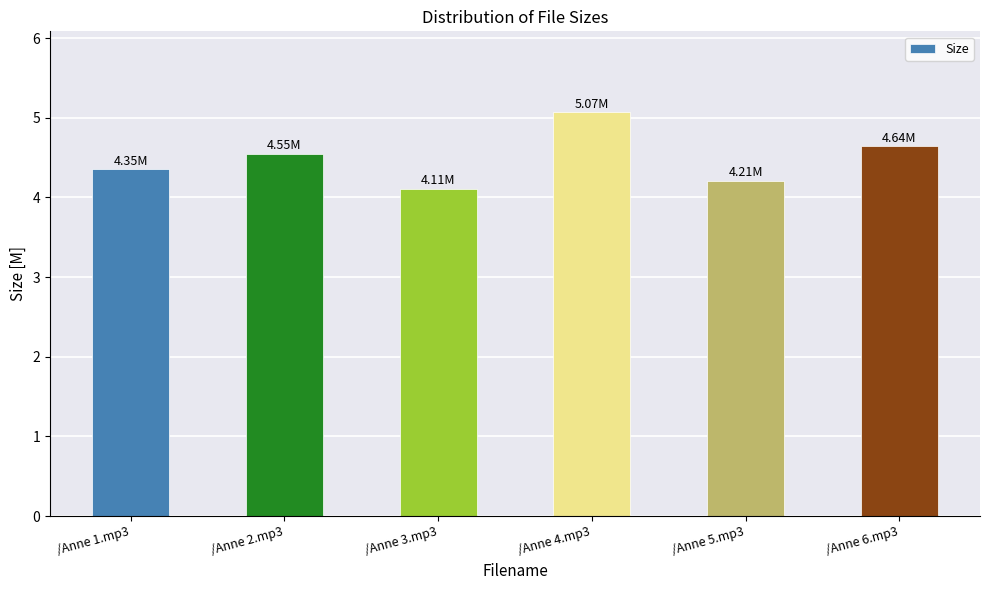

Between /Anne 6.mp3 and /Anne 3.mp3, which is larger?

/Anne 6.mp3